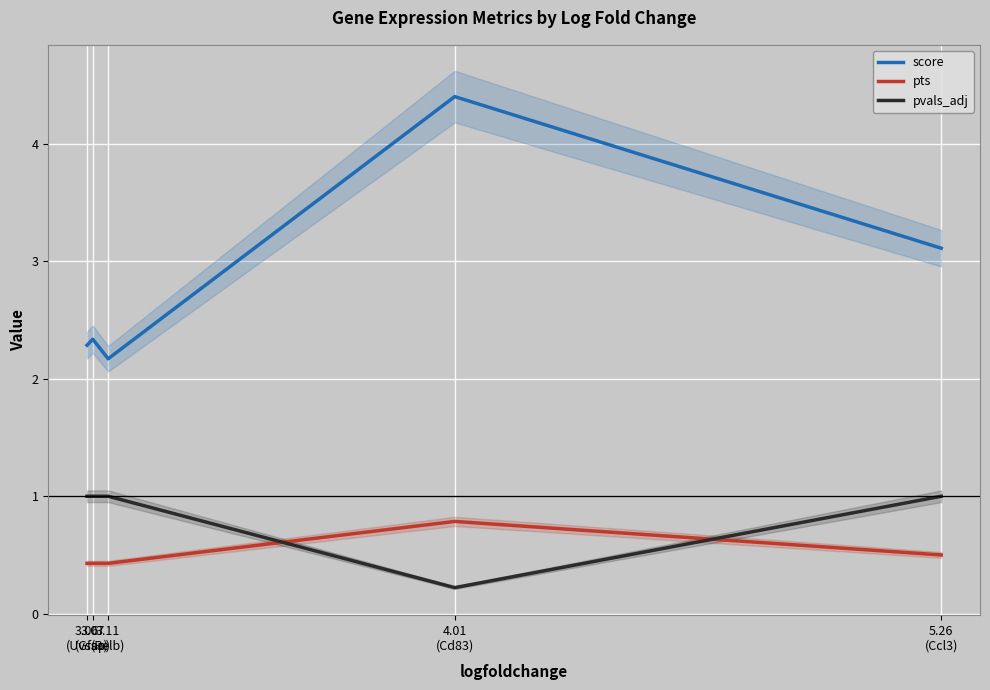

Which series has the largest total across all categories?

score